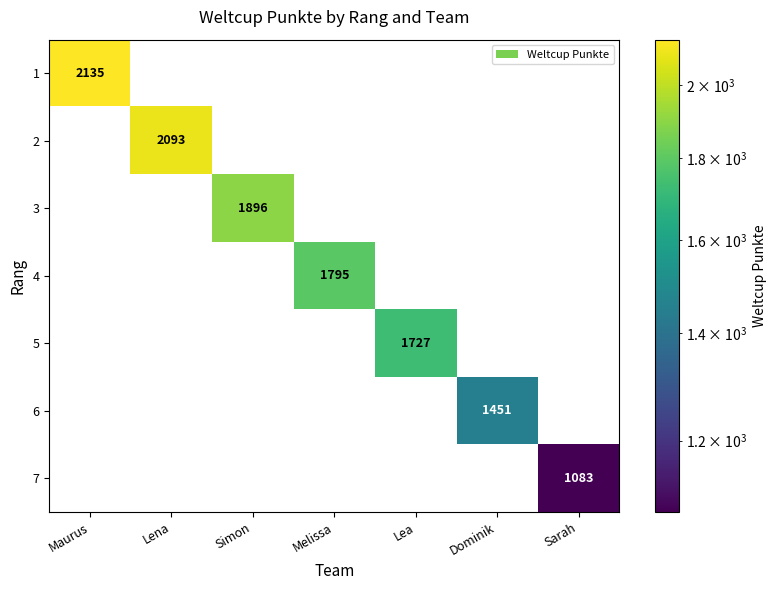

What is the maximum value shown in the chart?

2135